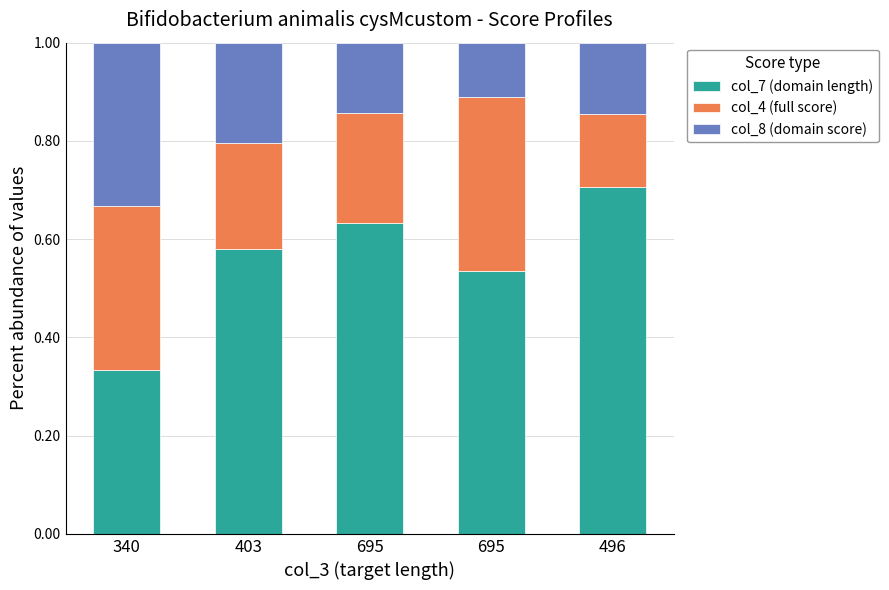

How many col_8 (domain score) values are between 0 and 1?

5